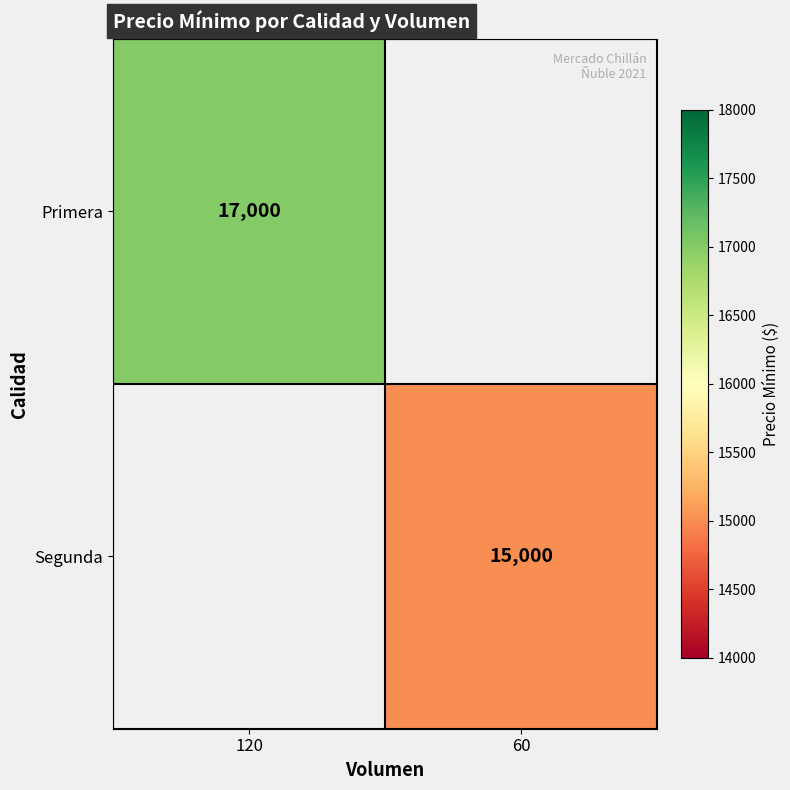

Is it true that Primera equals 3957 at 120?

False